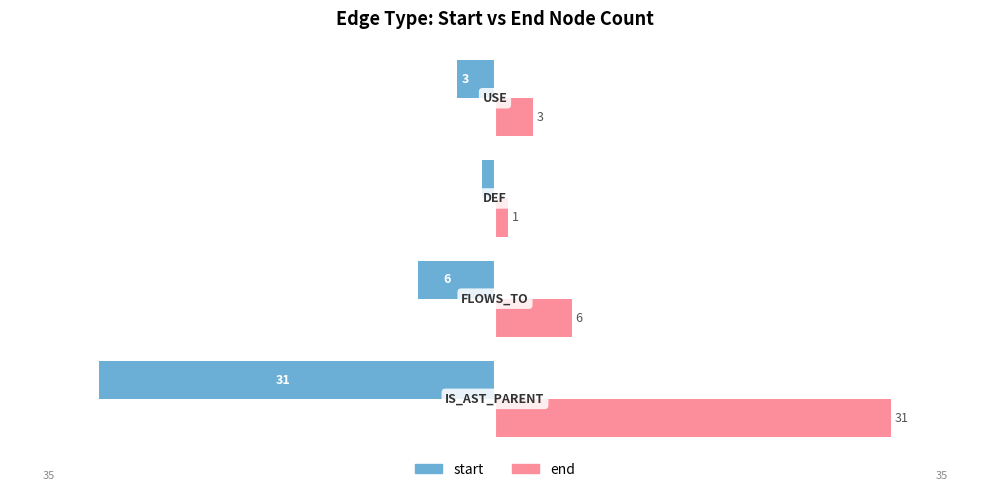

What is the sum of all end values?

41